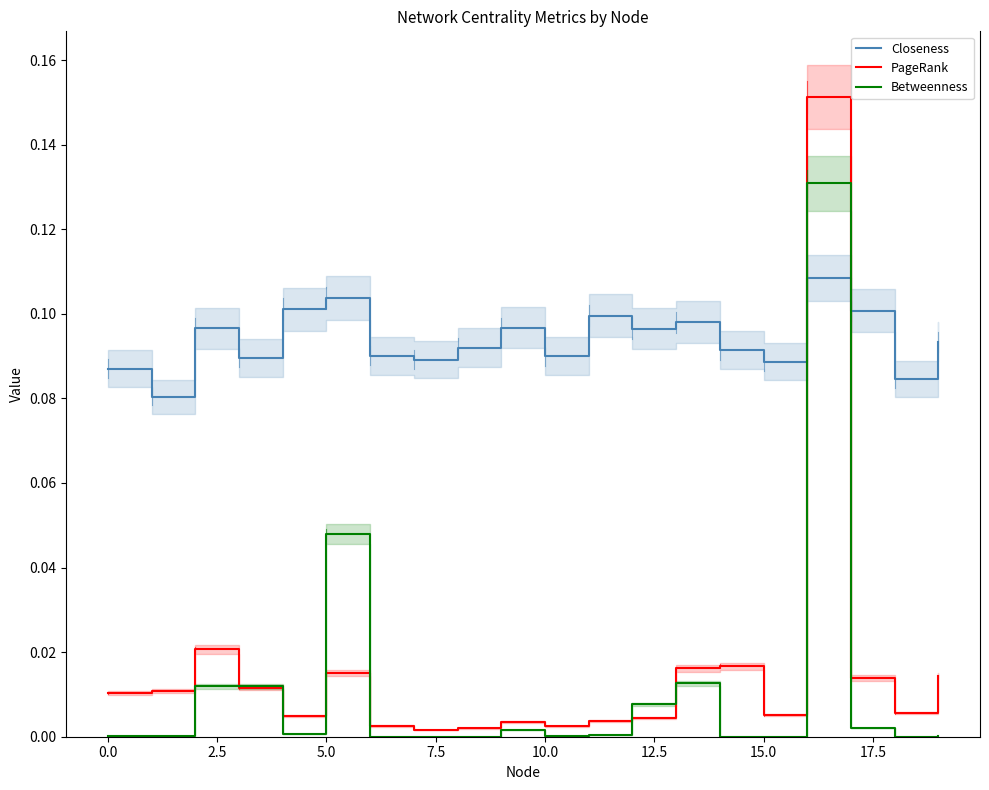

How many categories are shown in the chart?

20